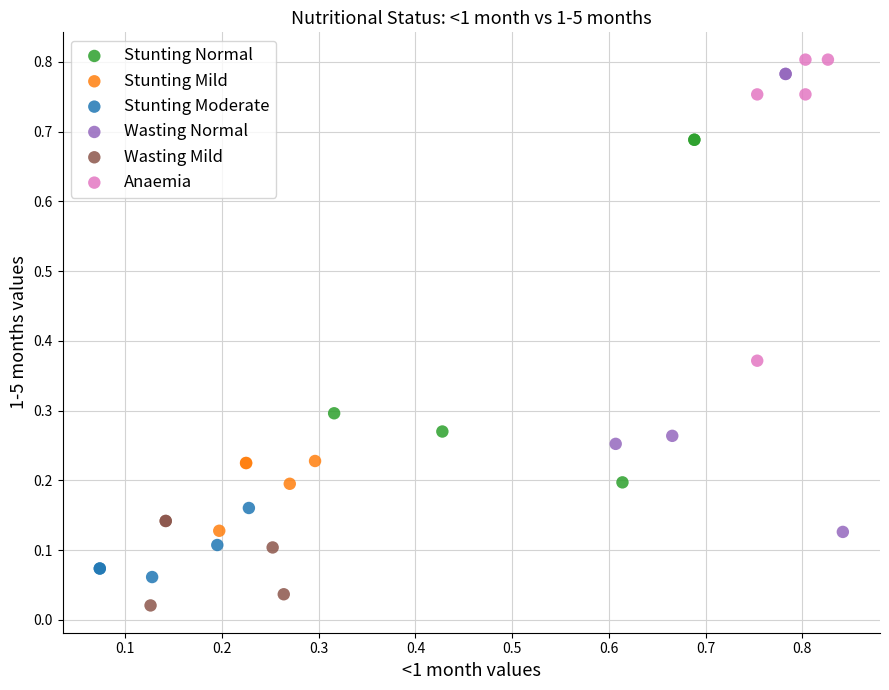

Which series has the widest spread of Y values?

Wasting Normal